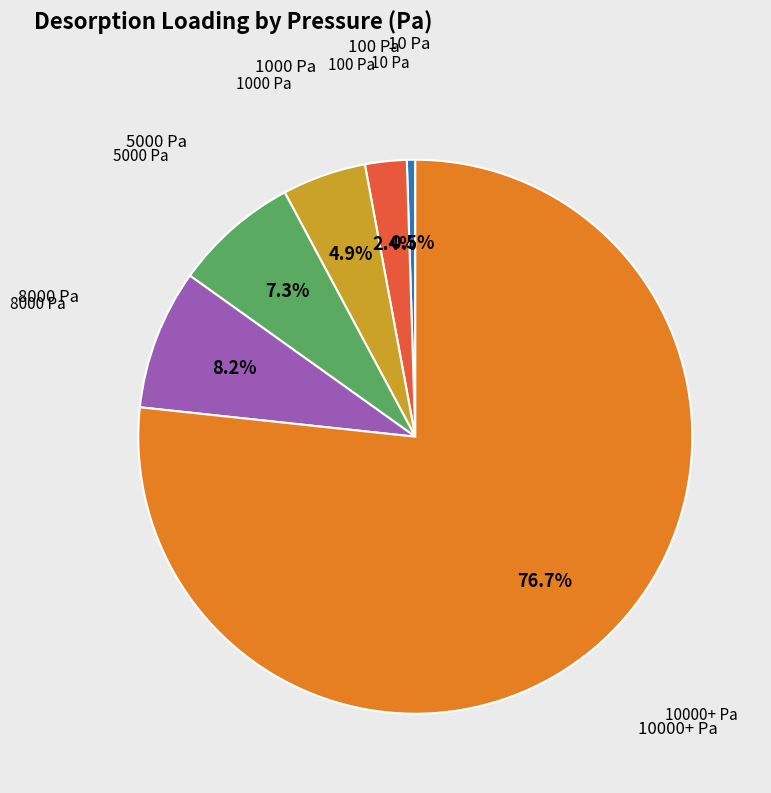

Does any single category account for the majority?

Yes